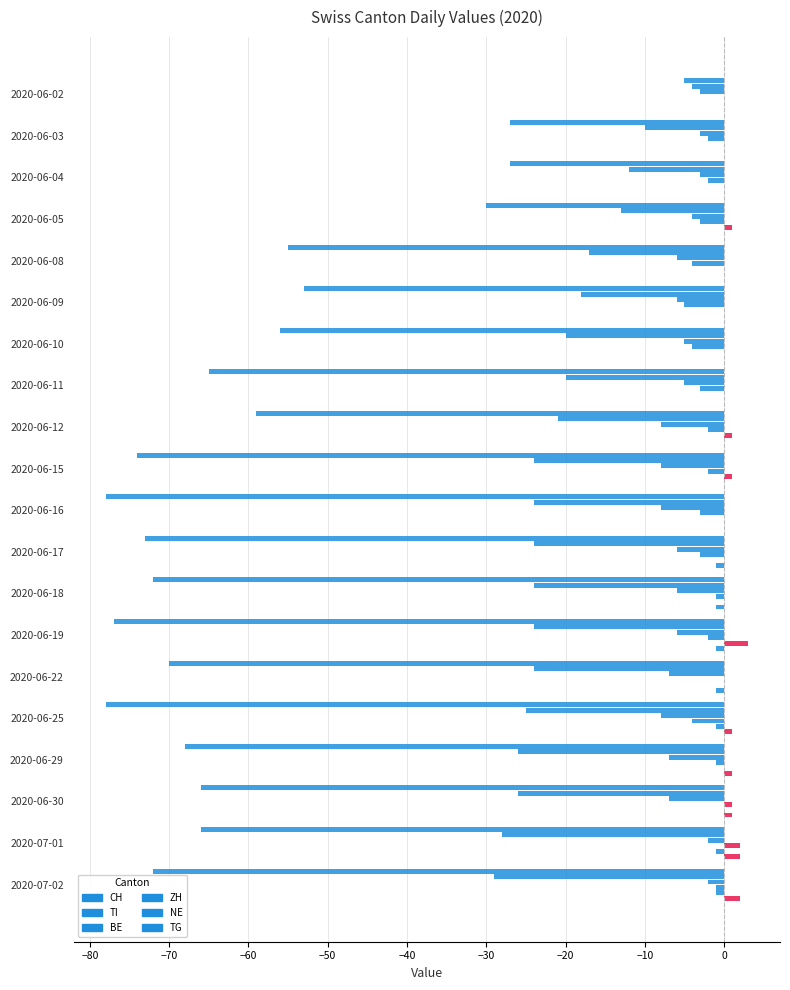

Which series has the widest spread of values?

CH